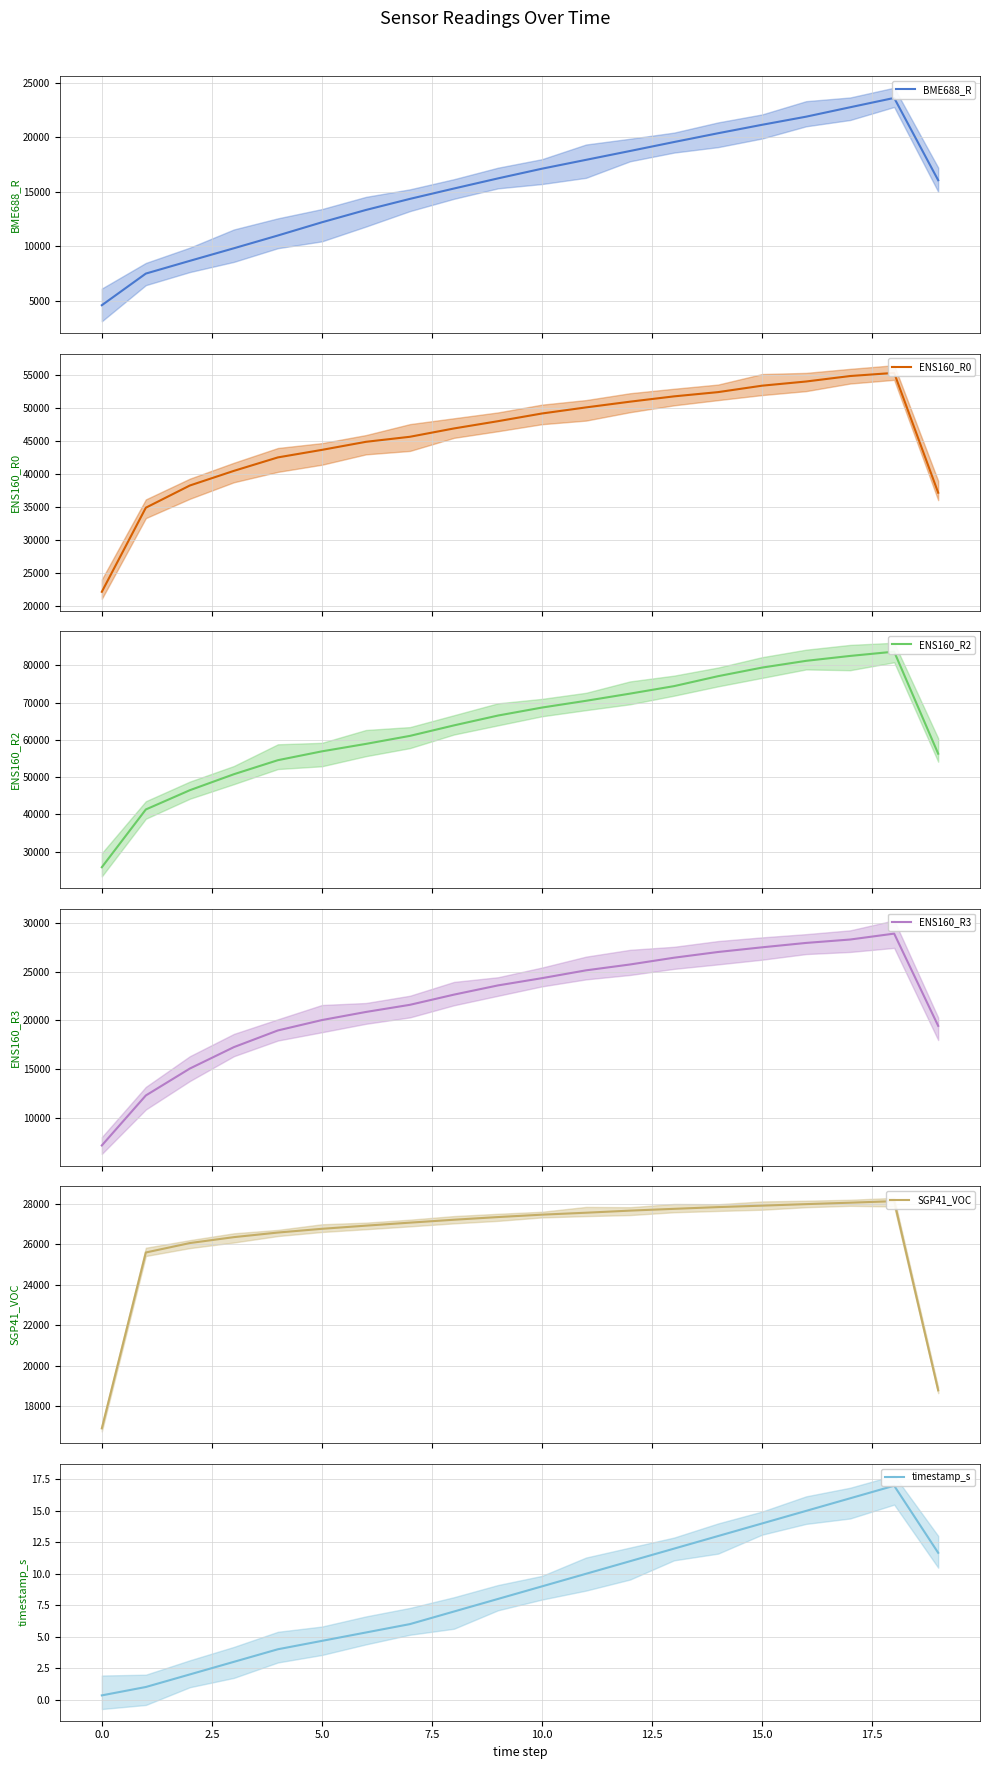

True or false: ENS160_R2 and SGP41_VOC cross at least once.

False